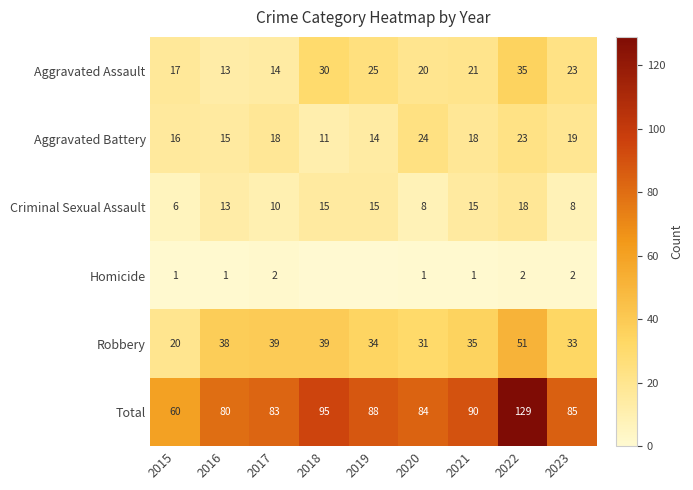

Rank the series at 2022 from lowest to highest value.

Homicide, Criminal Sexual Assault, Aggravated Battery, Aggravated Assault, Robbery, Total